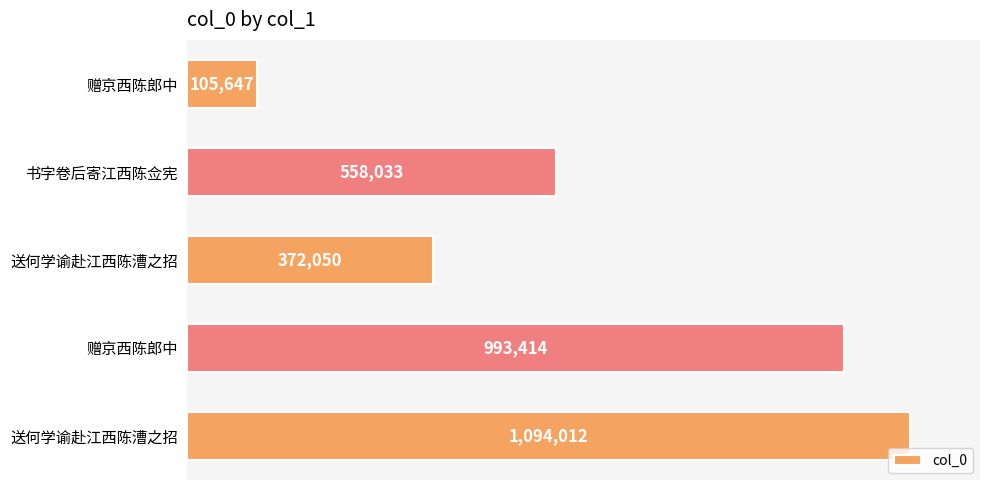

Where does the data first go above 558033?

赠京西陈郎中